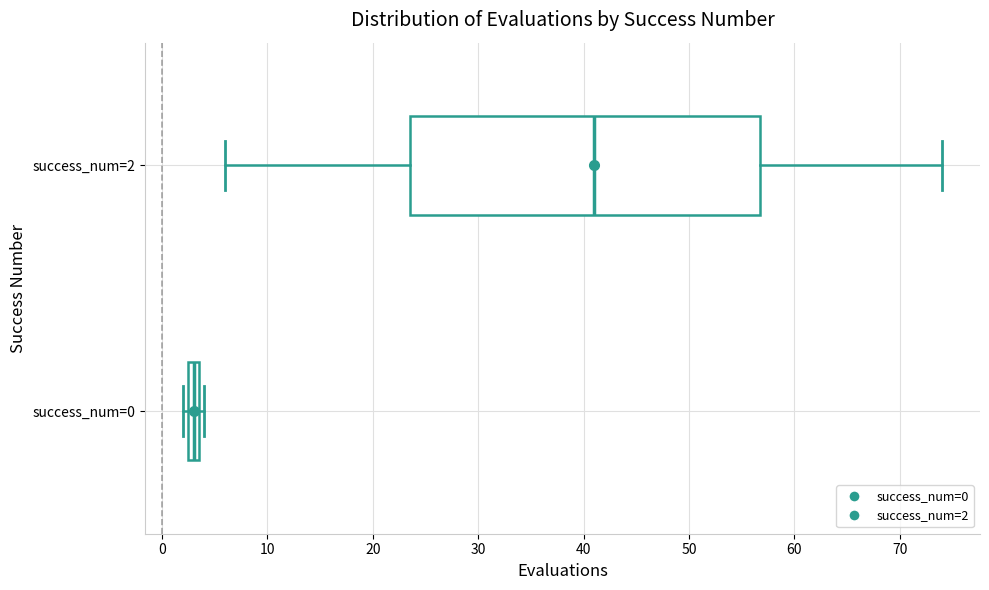

Which box's median line is the furthest to the left?

success_num=0